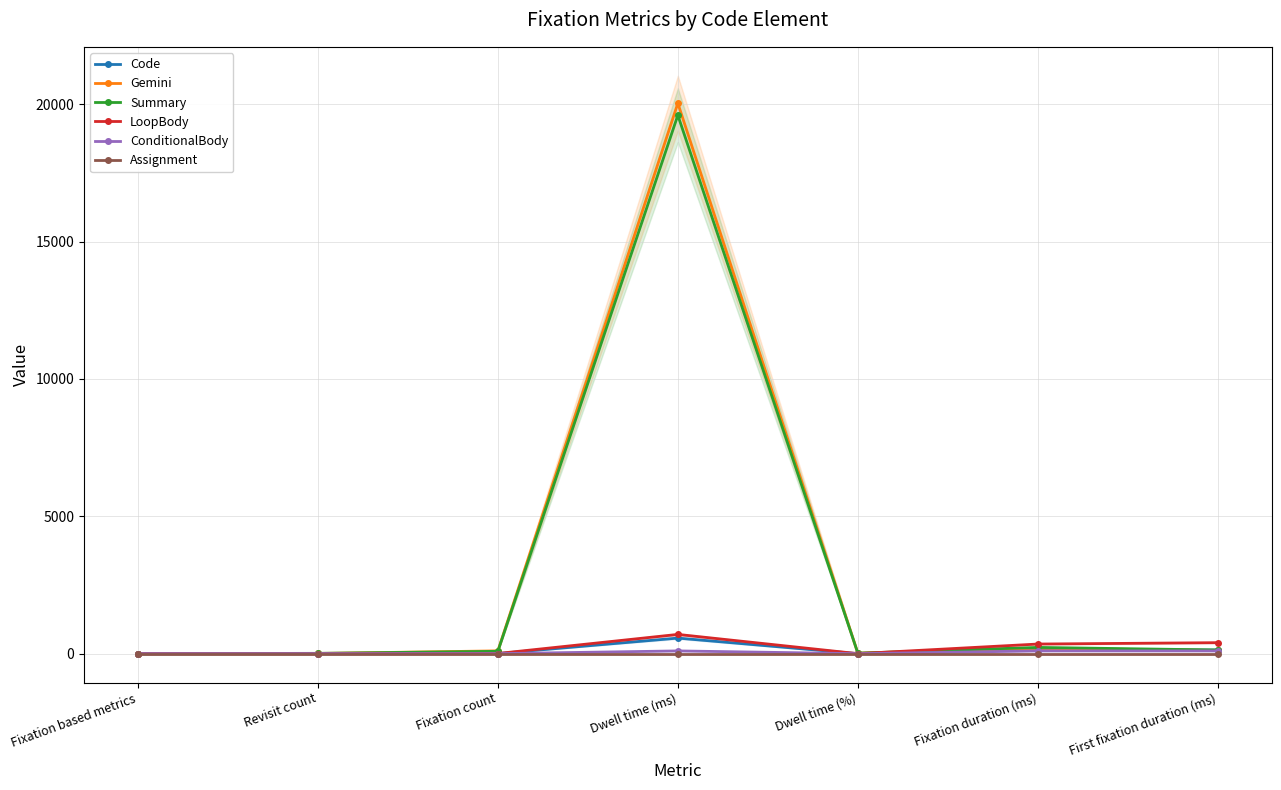

What is the label of the 7th point from the right?

Fixation based metrics